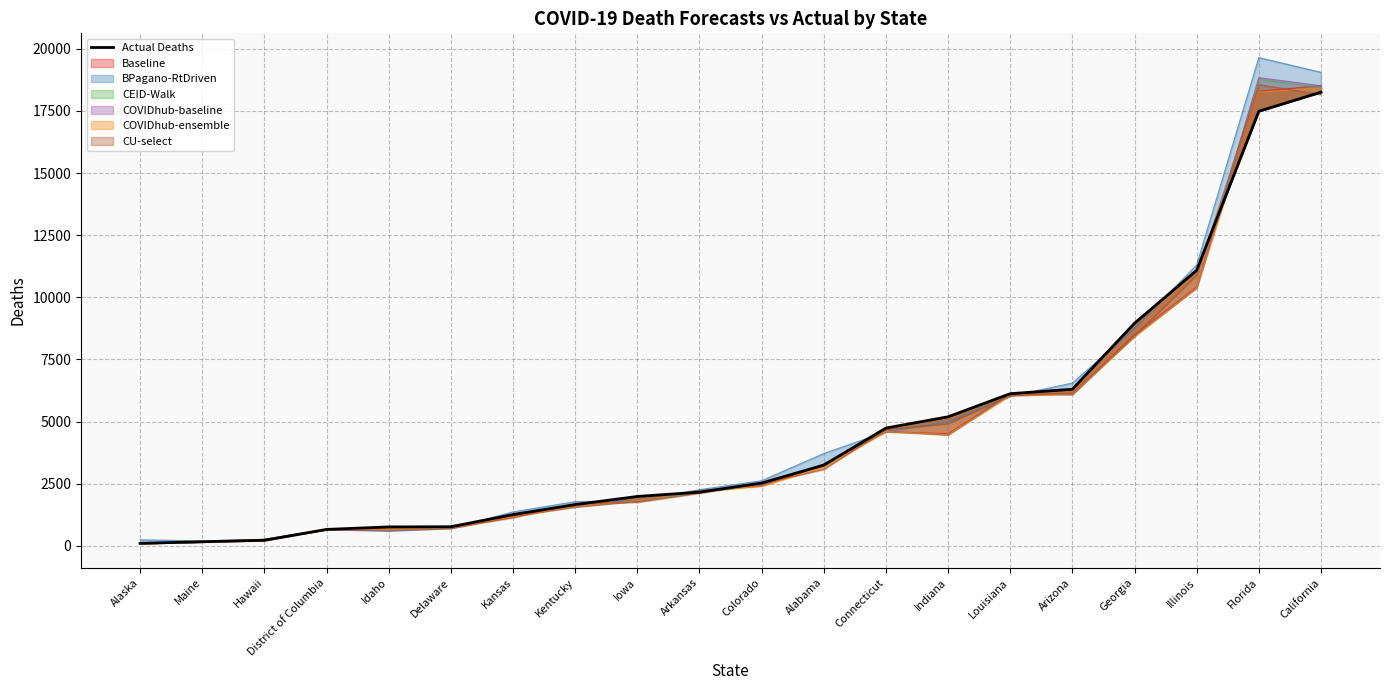

Count the number of values greater than 2525.

9